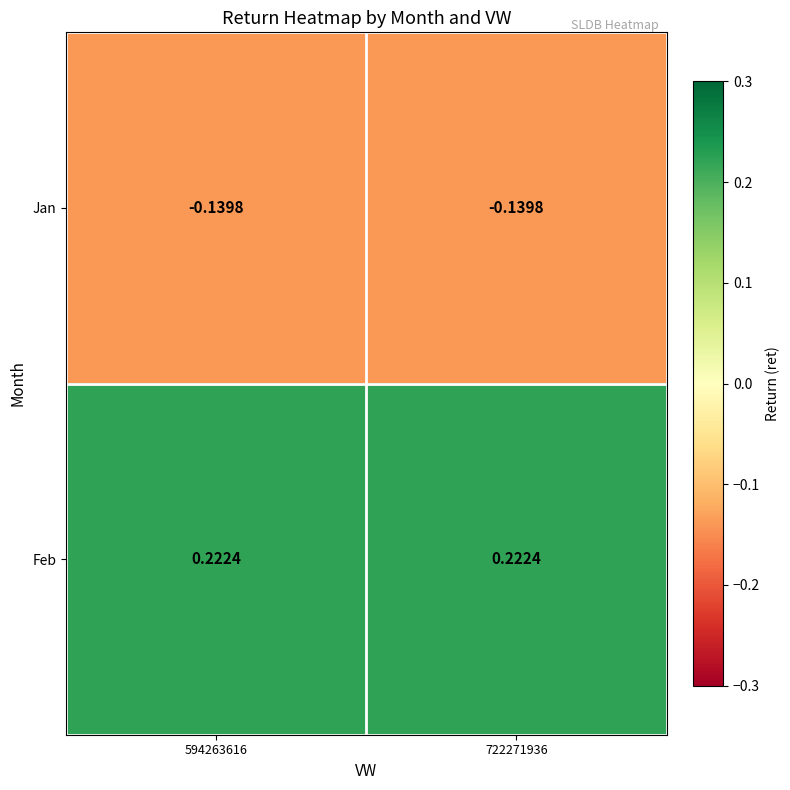

Rank the series by their maximum value, from highest to lowest.

Feb, Jan